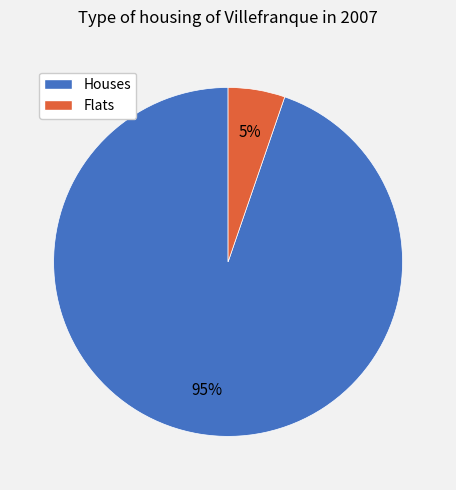

To the nearest percent, what is the average slice percentage?

50%